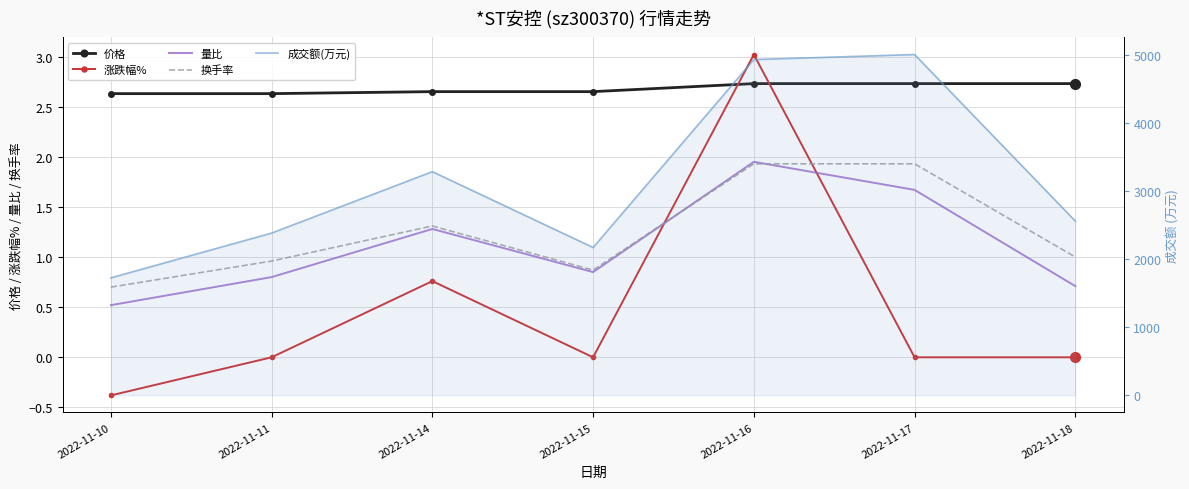

Which series has the largest range (max minus min)?

成交额(万元)